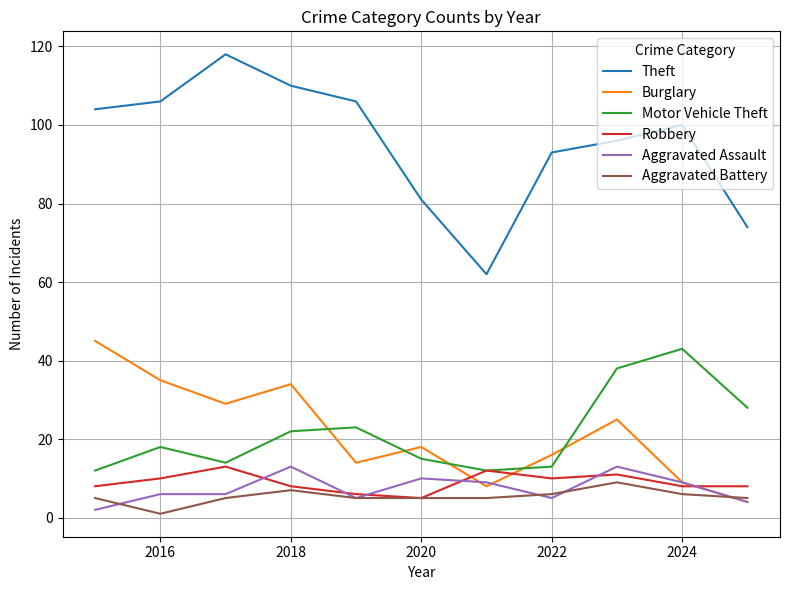

What is the maximum value for Burglary?

45